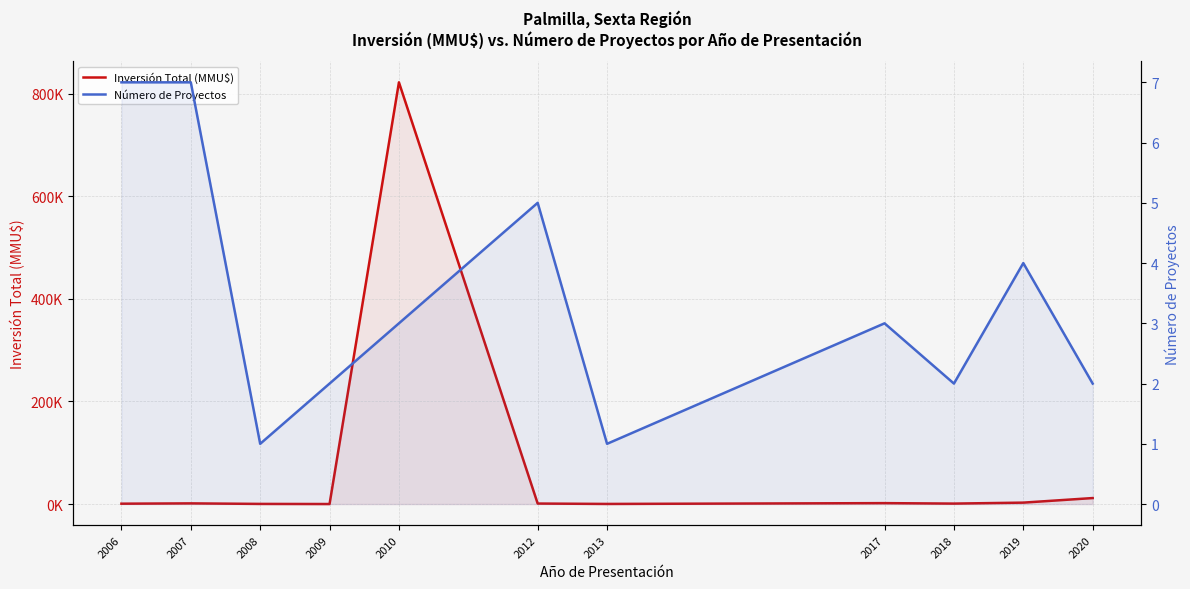

Rank the series by their average value, from lowest to highest.

Número de Proyectos, Inversión Total (MMU$)